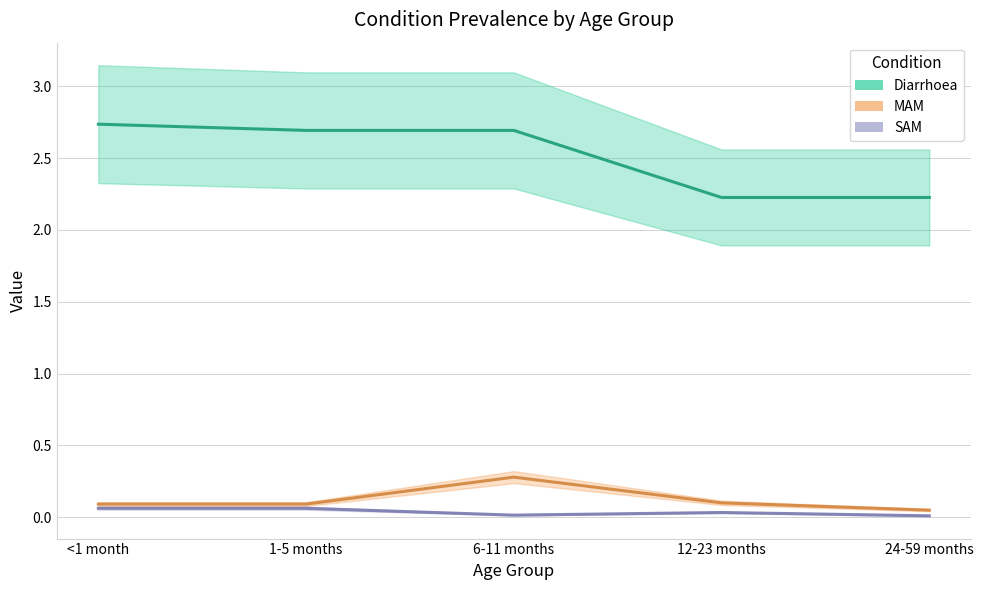

What position from the right is 6-11 months?

3